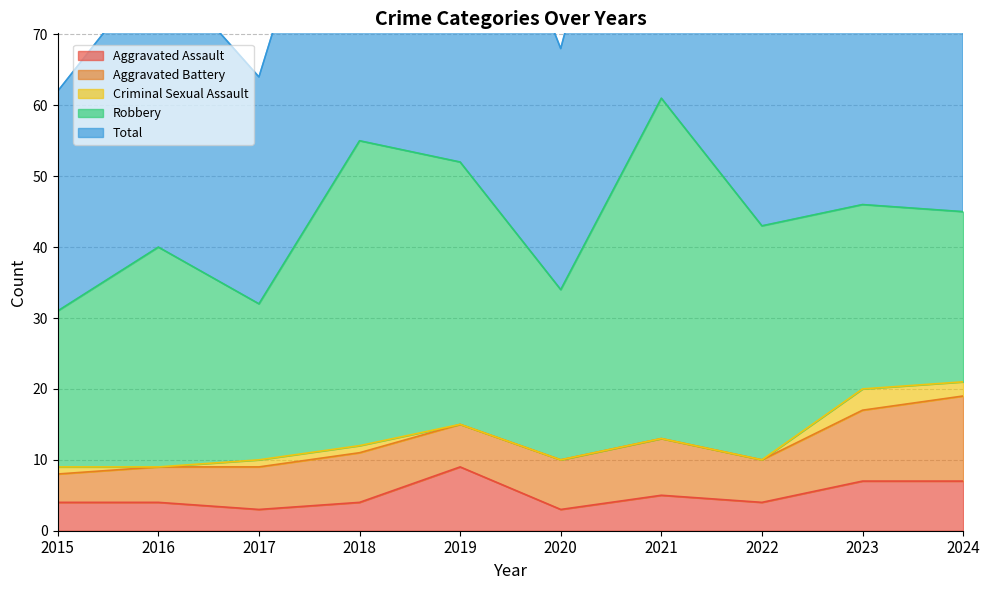

Reading left to right, extract all data points from this chart.

Aggravated Assault: 4	4	3	4	9	3	5	4	7	7
Aggravated Battery: 4	5	6	7	6	7	8	6	10	12
Criminal Sexual Assault: 1	0	1	1	0	0	0	0	3	2
Robbery: 22	31	22	43	37	24	48	33	26	24
Total: 31	40	32	55	52	34	61	43	46	46